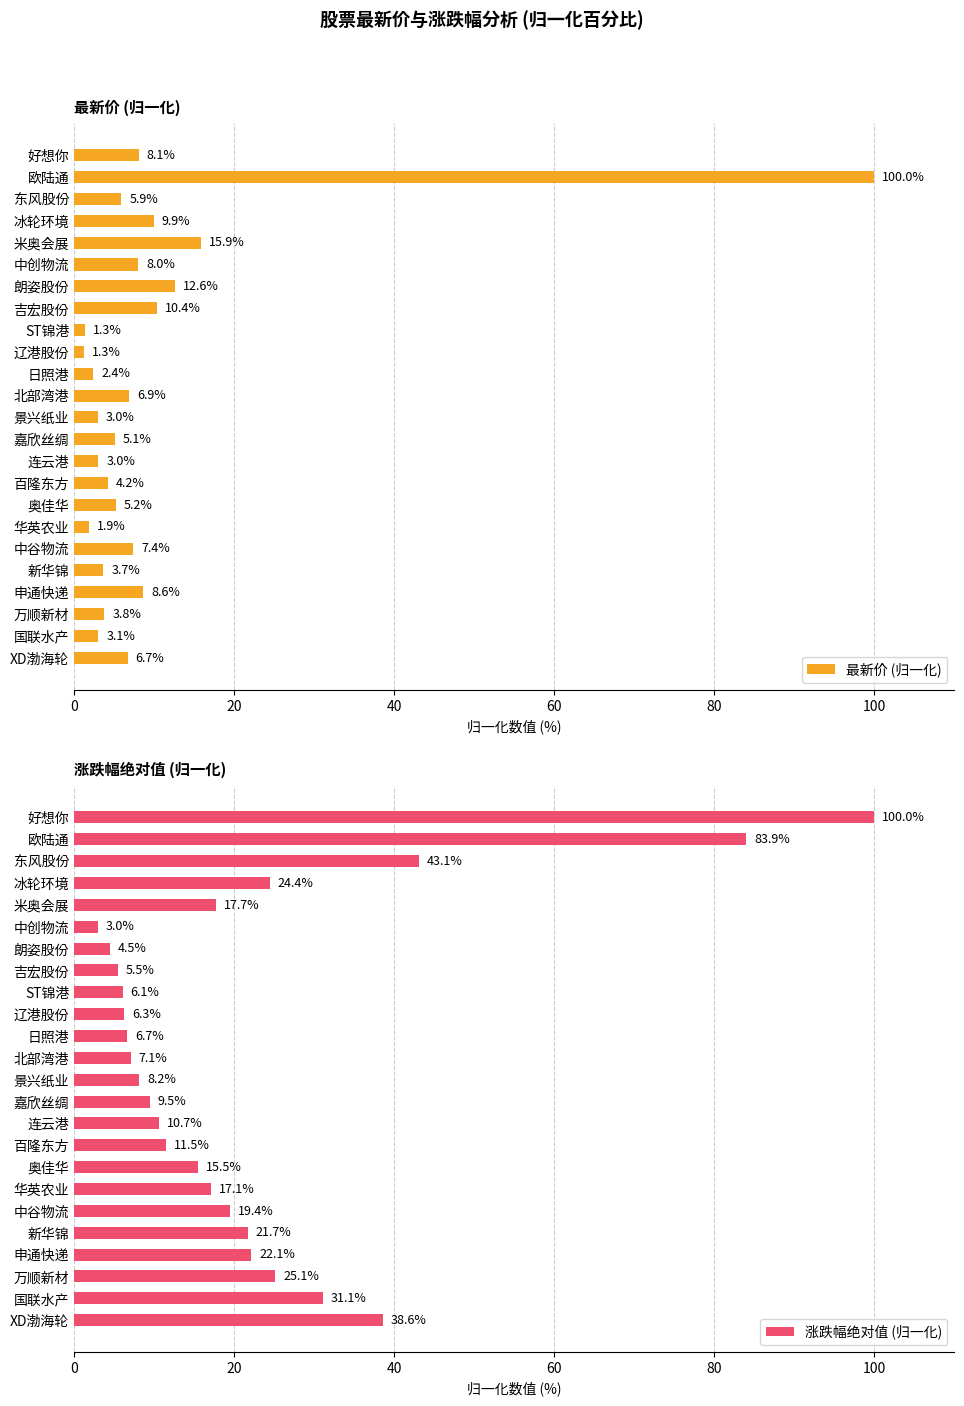

Rank the series by their maximum value, from highest to lowest.

最新价 (归一化), 涨跌幅绝对值 (归一化)